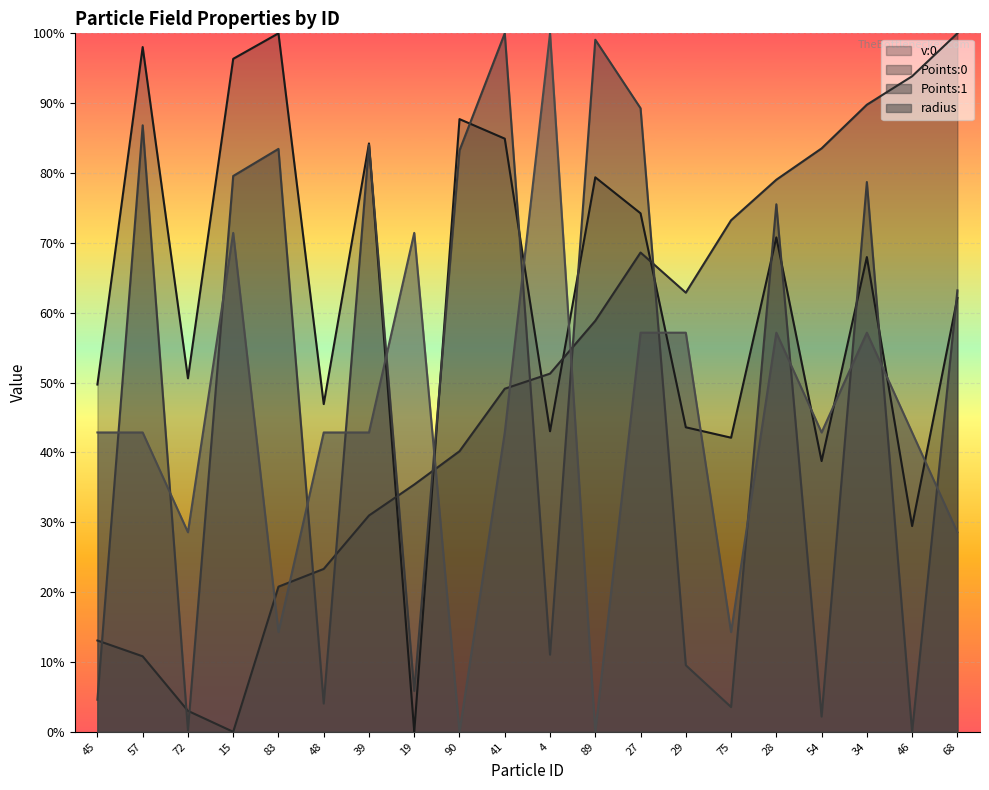

What are all the series names shown in the legend?

v:0, Points:0, Points:1, radius